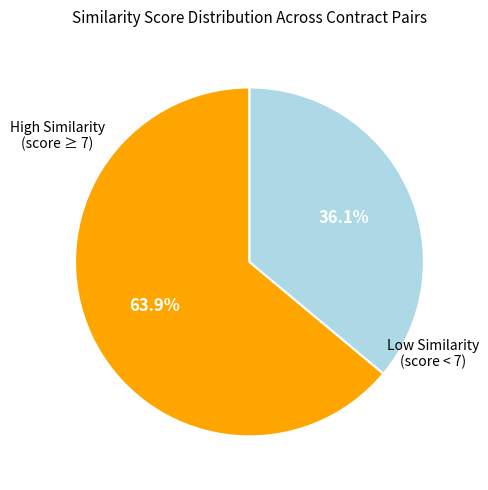

How many segments does this pie chart have?

2